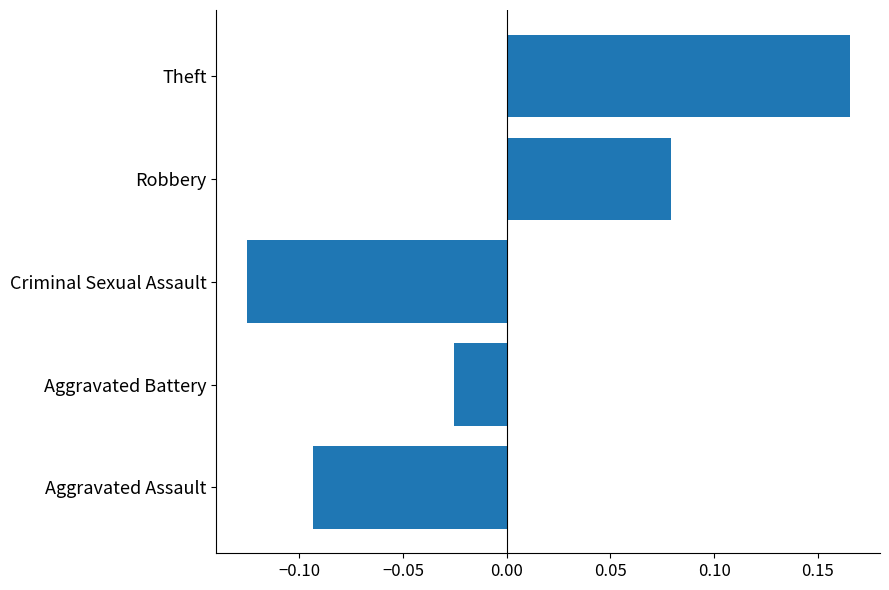

Which label corresponds to the largest value in the chart?

Theft